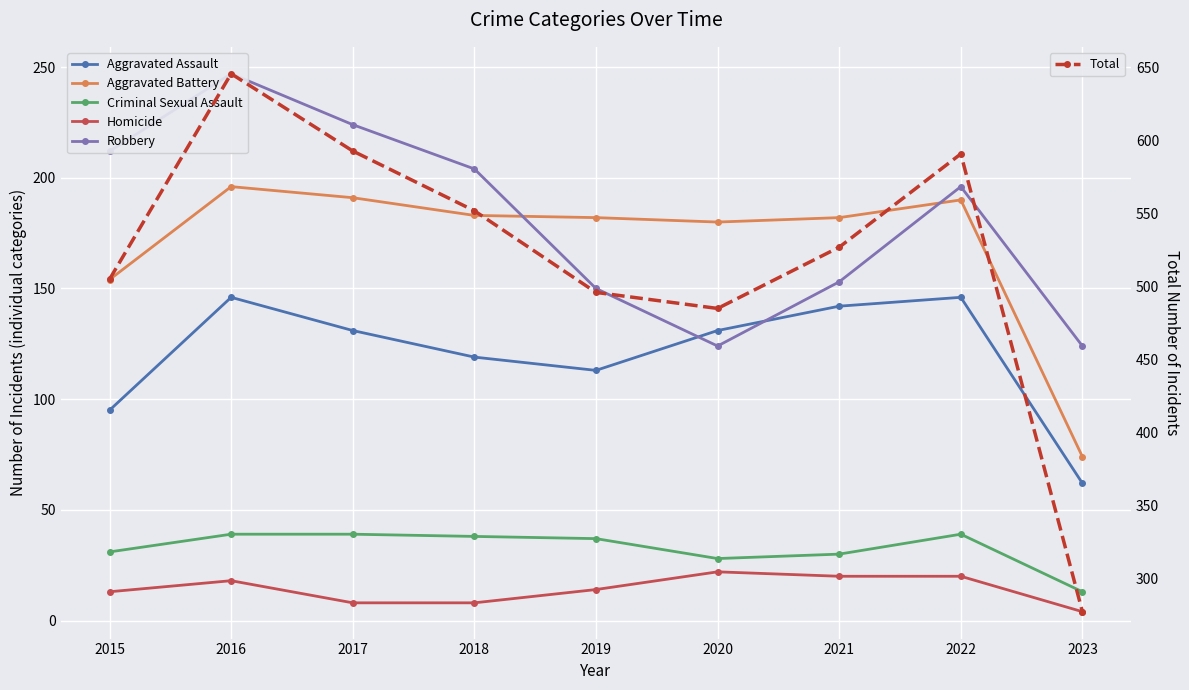

Reading left to right, extract all data points from this chart.

Aggravated Assault: 2015=95	2016=146	2017=131	2018=119	2019=113	2020=131	2021=142	2022=146	2023=62
Aggravated Battery: 2015=154	2016=196	2017=191	2018=183	2019=182	2020=180	2021=182	2022=190	2023=74
Criminal Sexual Assault: 2015=31	2016=39	2017=39	2018=38	2019=37	2020=28	2021=30	2022=39	2023=13
Homicide: 2015=13	2016=18	2017=8	2018=8	2019=14	2020=22	2021=20	2022=20	2023=4
Robbery: 2015=212	2016=247	2017=224	2018=204	2019=150	2020=124	2021=153	2022=196	2023=124
Total: 2015=505	2016=646	2017=593	2018=552	2019=496	2020=485	2021=527	2022=591	2023=277